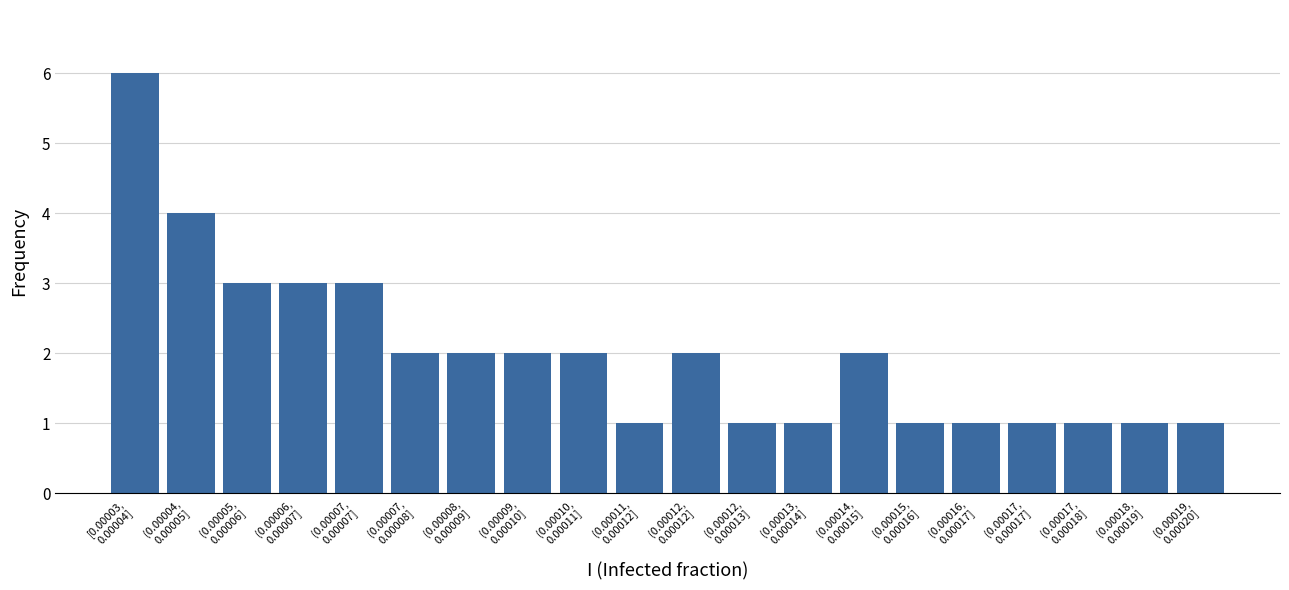

Reading left to right, list all the values displayed in this chart.

6	4	3	3	3	2	2	2	2	1	2	1	1	2	1	1	1	1	1	1